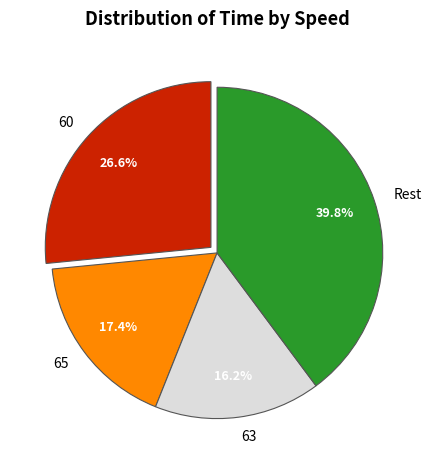

Count the number of slices in the pie.

4